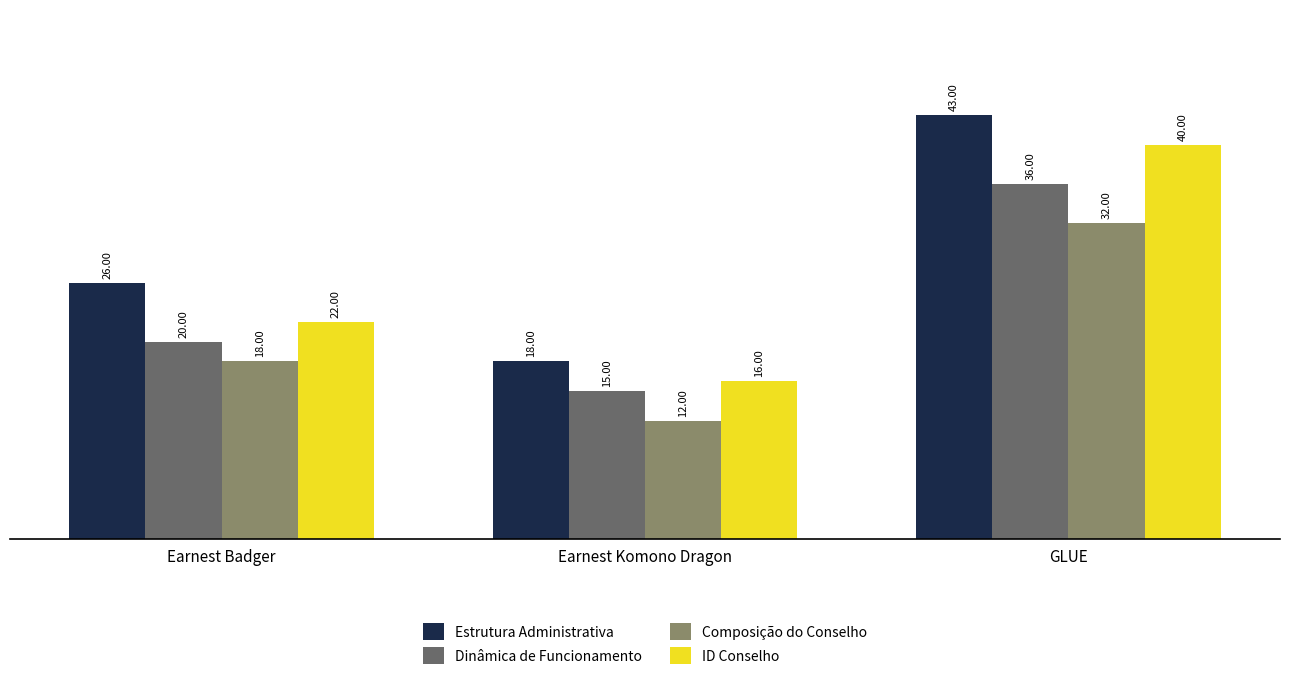

What are all the series names shown in the legend?

Estrutura Administrativa, Dinâmica de Funcionamento, Composição do Conselho, ID Conselho